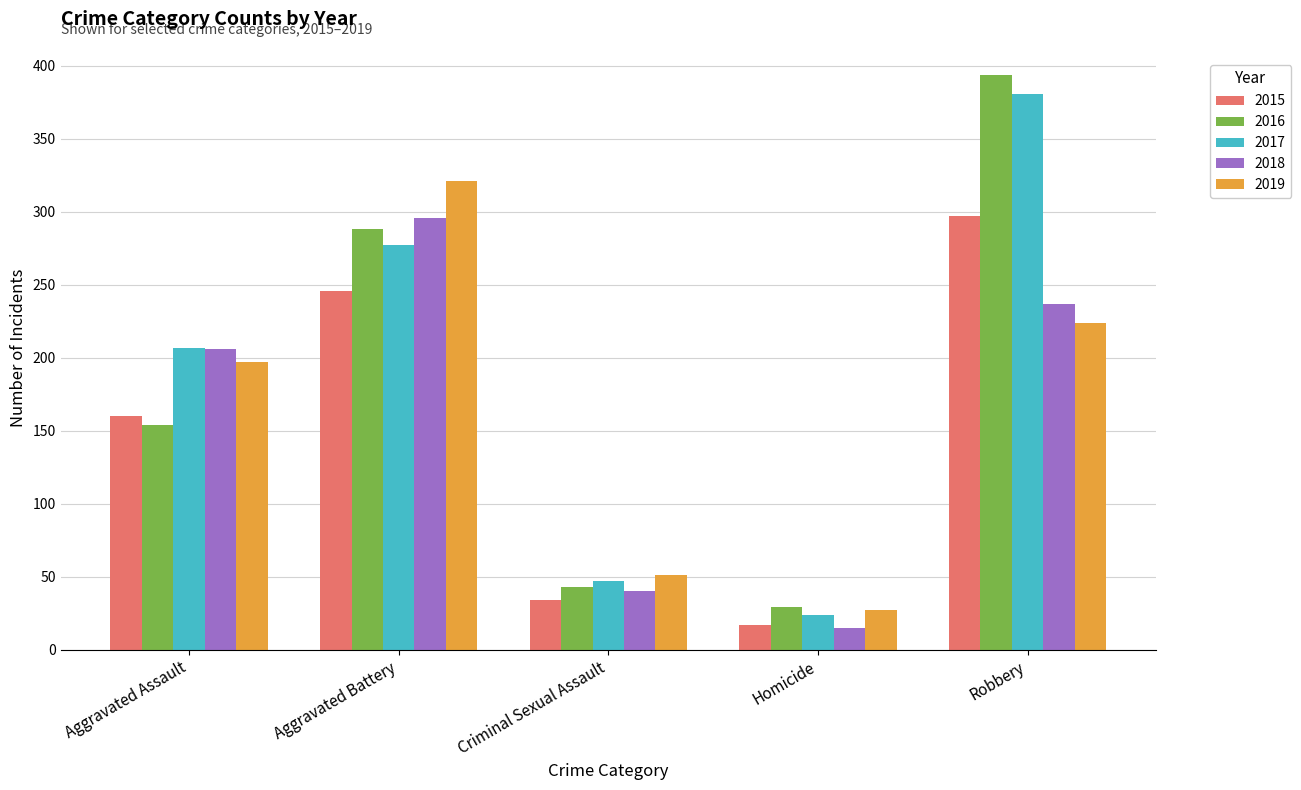

The value of 2018 at Robbery is 91. True or false?

False